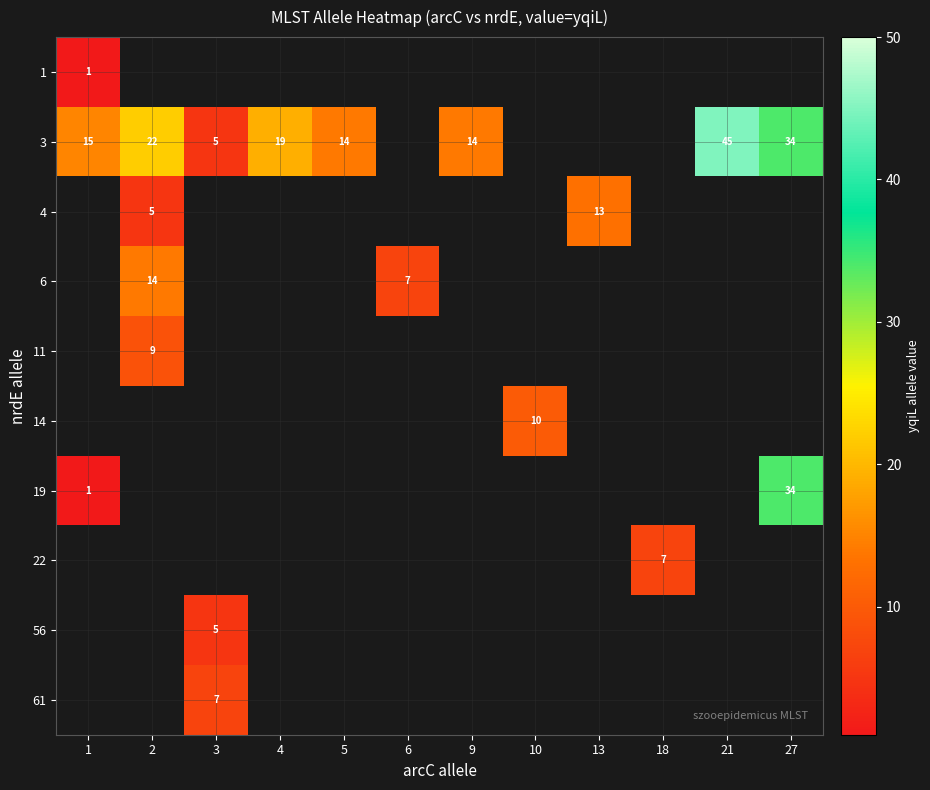

Between 9 and 3, which is larger?

3